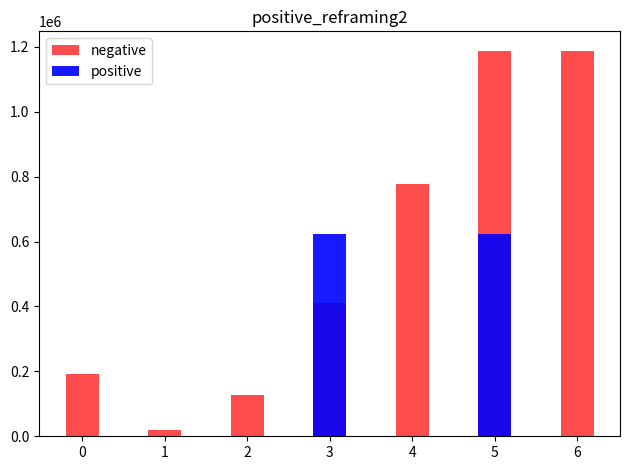

What is the difference between the maximum and minimum values in the positive series?

622531